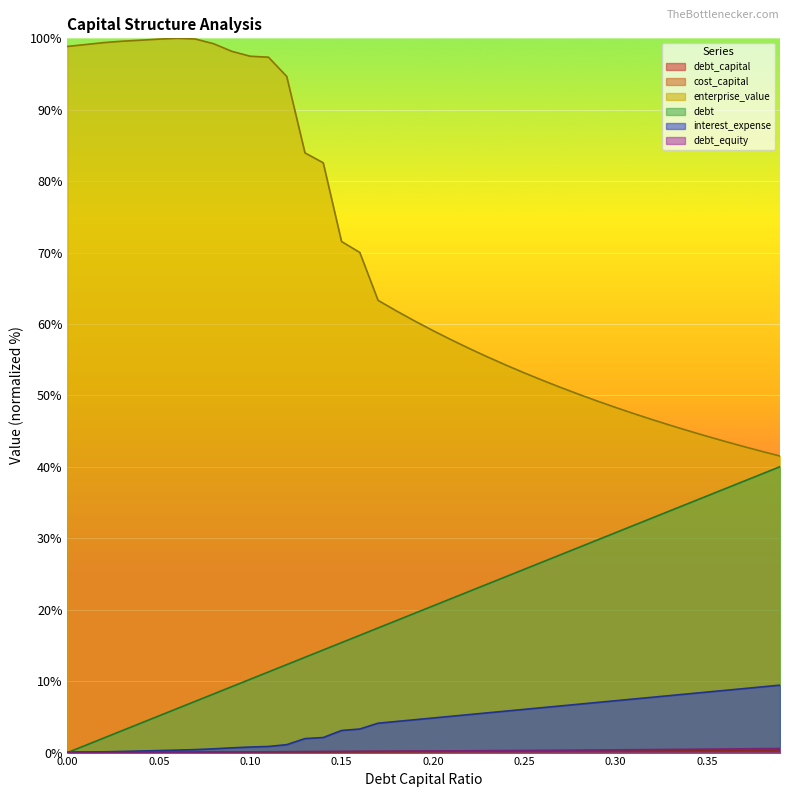

What is the difference between the second highest and minimum values in the cost_capital series?

0.1